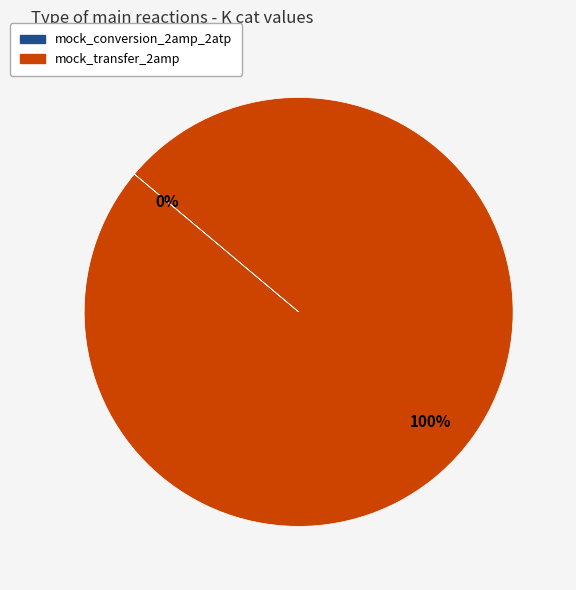

What is the largest slice in the pie chart?

mock_transfer_2amp